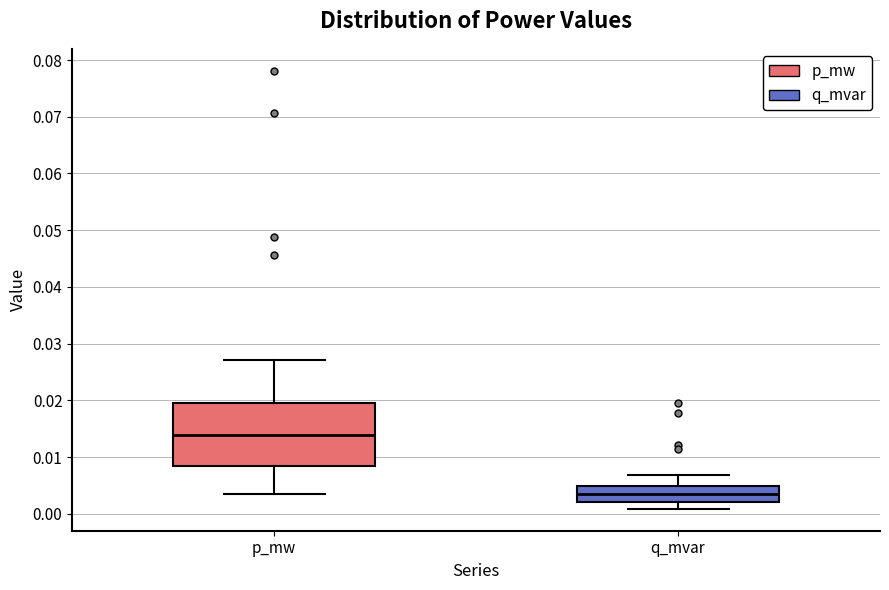

Which box has the lowest median line?

q_mvar